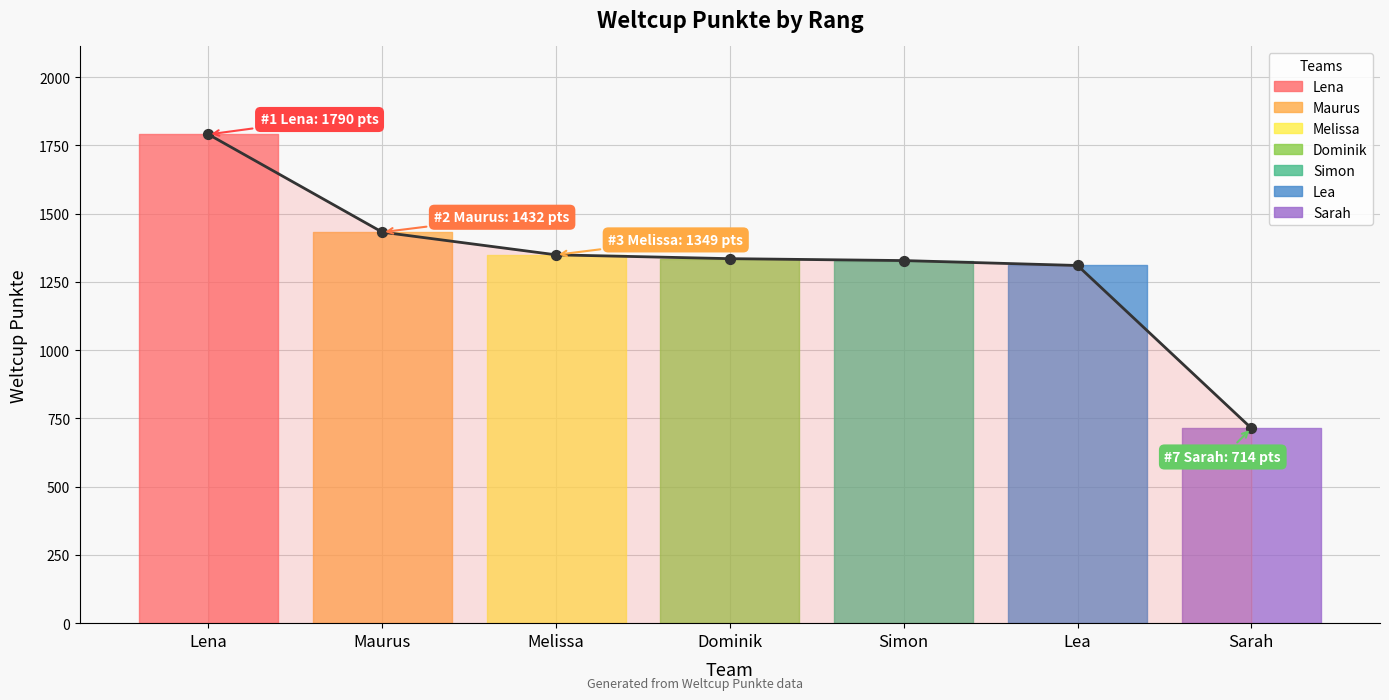

What is the ratio of the value at Melissa to the value at Lena?

0.8